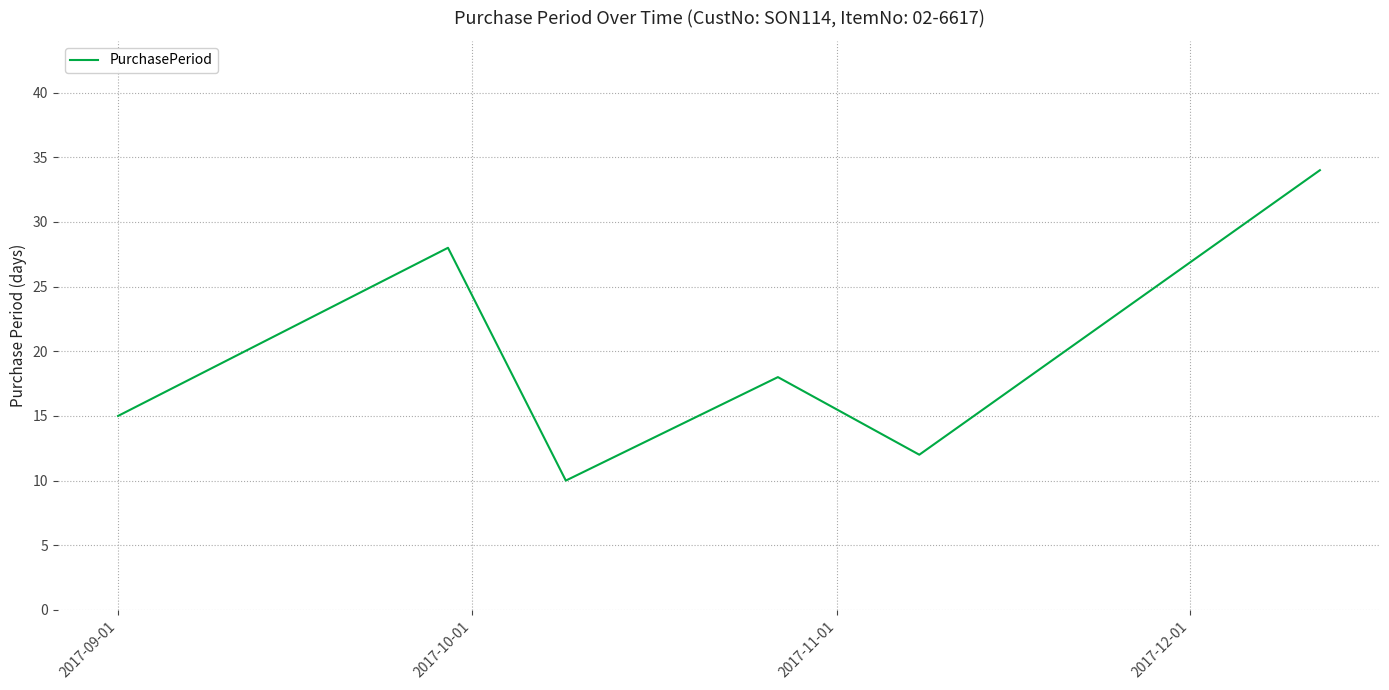

Reading left to right, extract all data points from this chart.

15	28	10	18	12	34